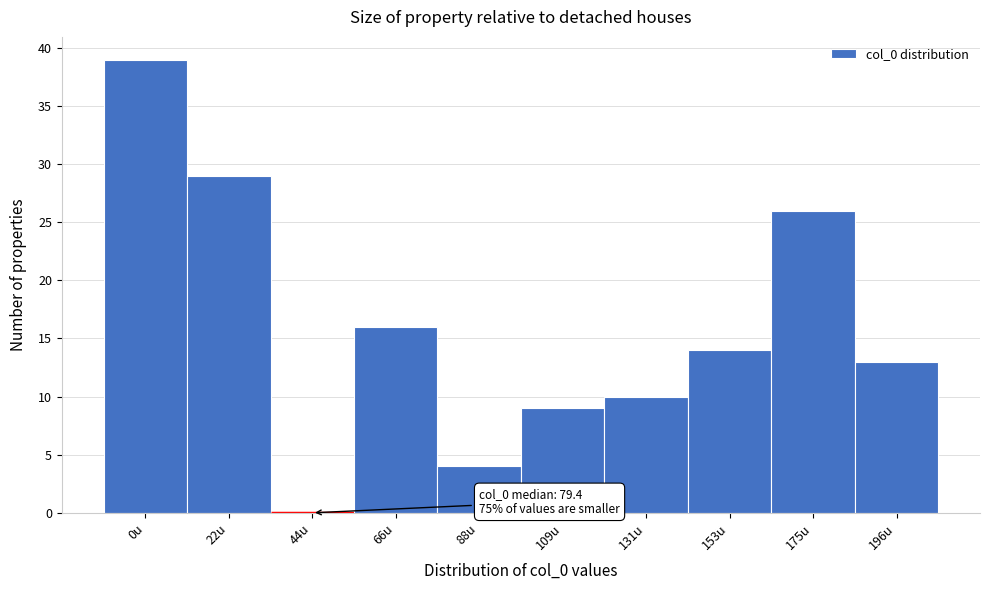

Reading left to right, transcribe all the data shown in this chart.

0u=39	22u=29	44u=0	66u=16	88u=4	109u=9	131u=10	153u=14	175u=26	196u=13